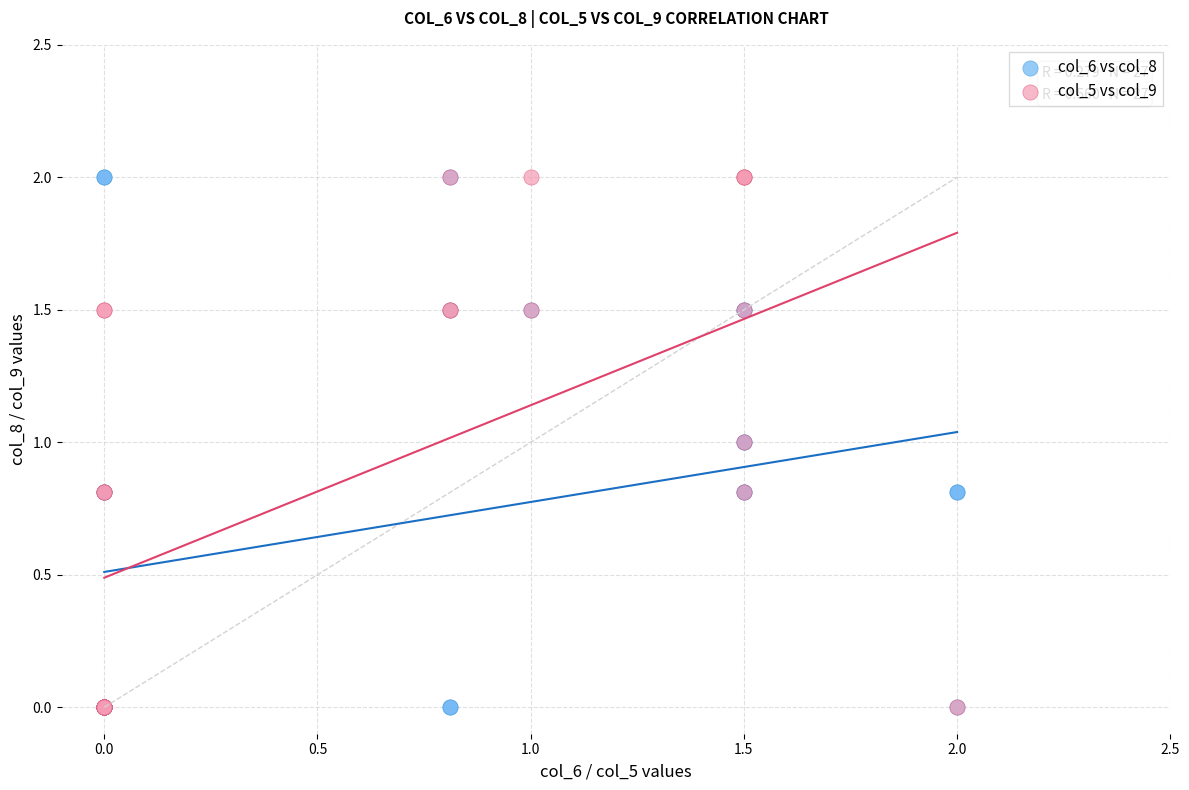

What are all the series names shown in the legend?

col_6 vs col_8, col_5 vs col_9